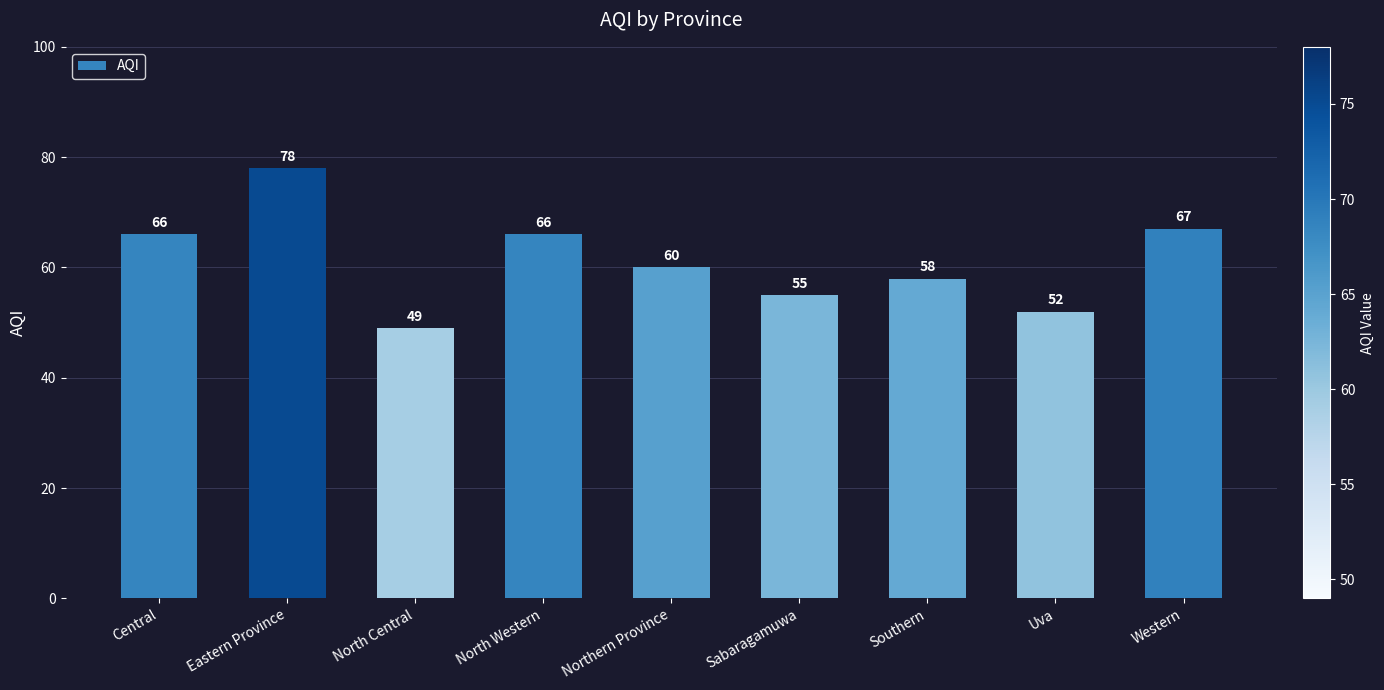

What is the greatest value displayed?

78